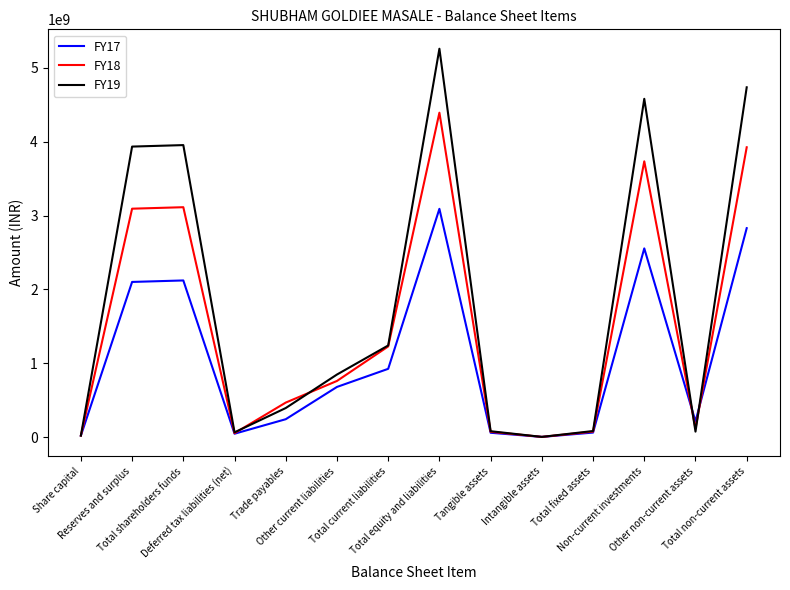

What is the maximum value shown in the chart?

5258164901